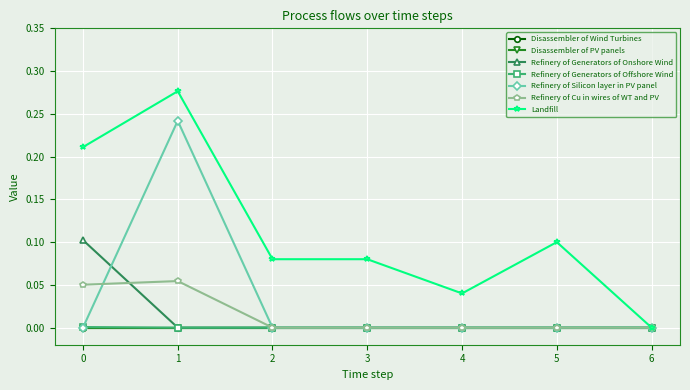

The Refinery of Silicon layer in PV panel series shows 0.1 at 4. True or false?

False